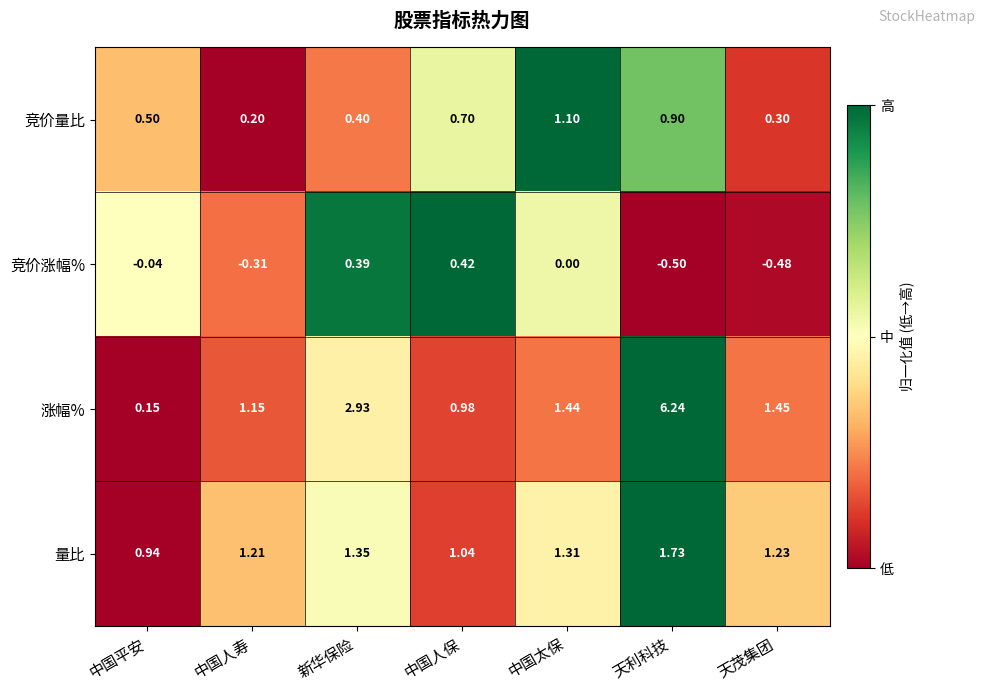

What is the difference between the highest and lowest values at 新华保险?

2.5